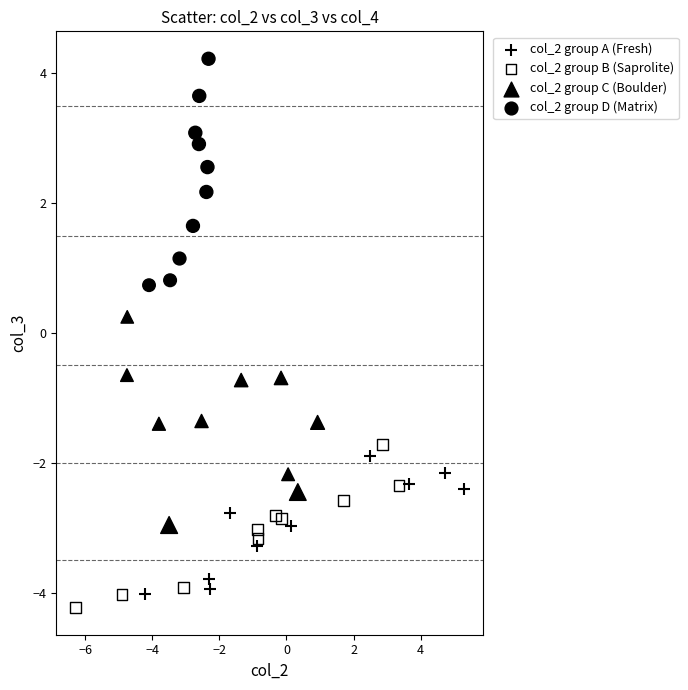

Which series has the widest spread of Y values?

col_2 group D (Matrix)